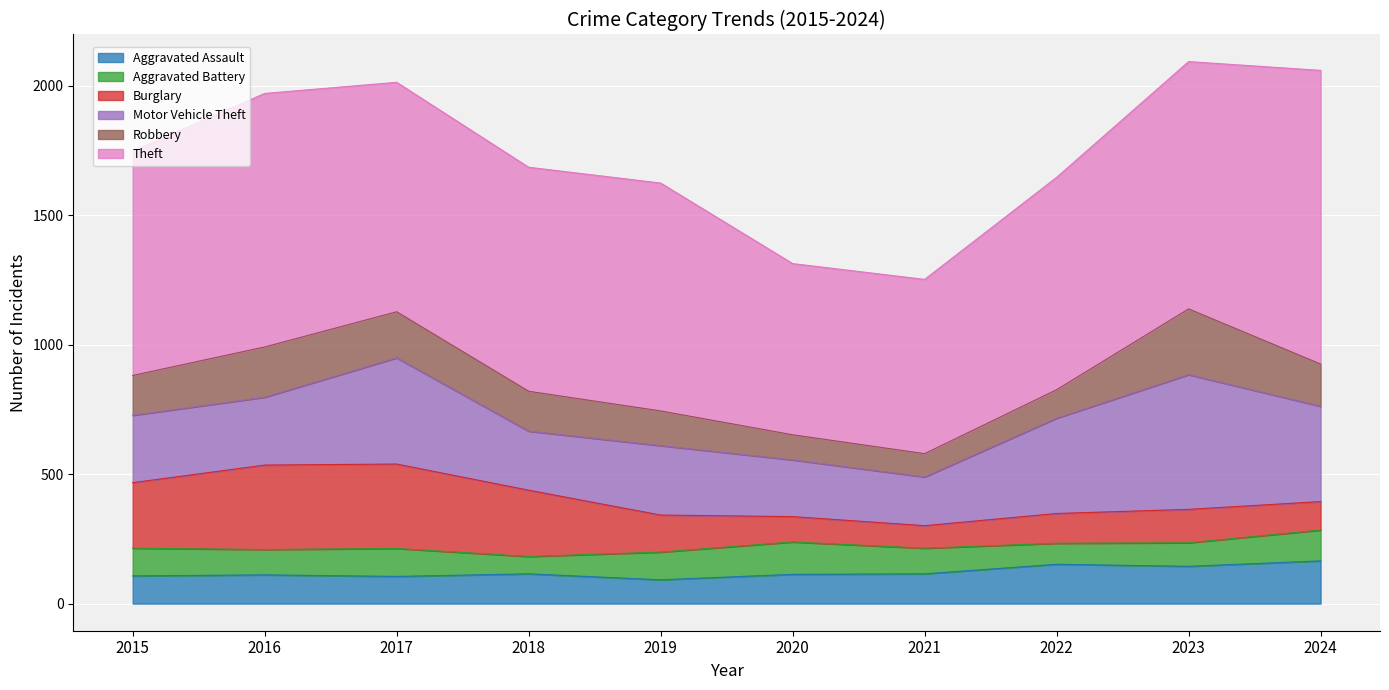

The Aggravated Assault series shows 138 at 2019. True or false?

False